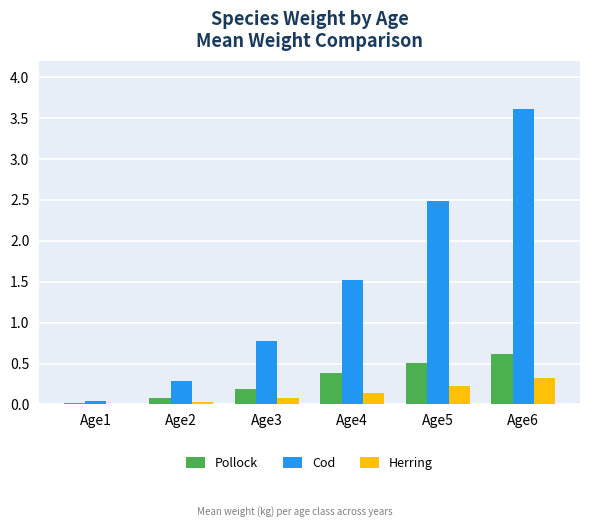

Which series has the largest total across all categories?

Cod